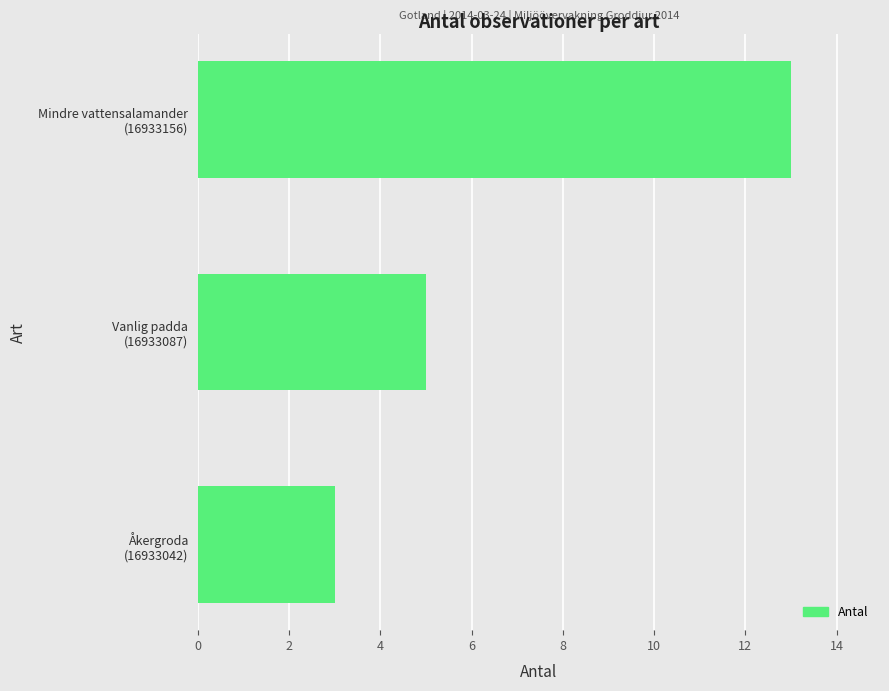

List the labels in order of value, smallest first.

Åkergroda
(16933042), Vanlig padda
(16933087), Mindre vattensalamander
(16933156)